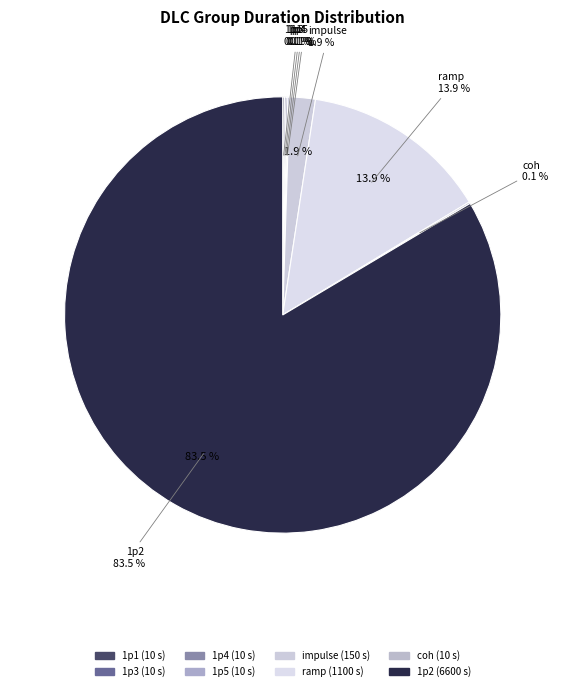

Does coh account for over 50% of the chart?

No